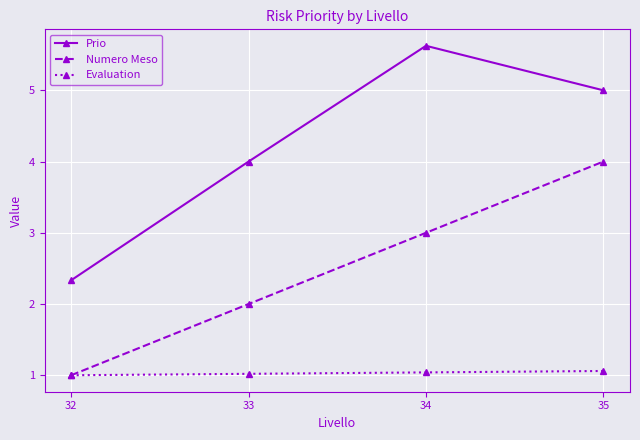

At which category does the chart reach its minimum across all series?

32